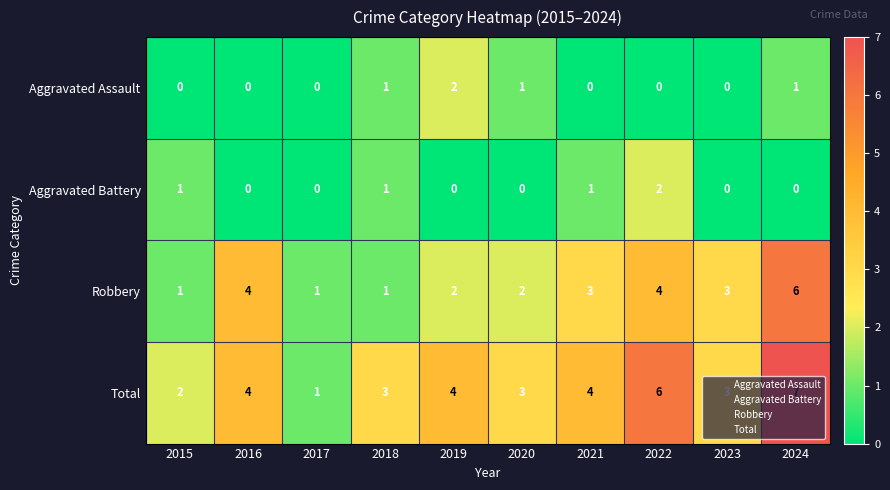

Rank the series at 2020 from highest to lowest value.

Total, Robbery, Aggravated Assault, Aggravated Battery